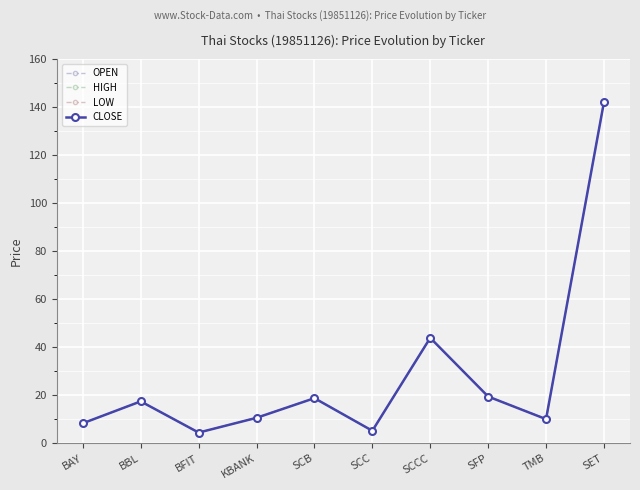

Rank the series by their maximum value, from highest to lowest.

OPEN, HIGH, LOW, CLOSE